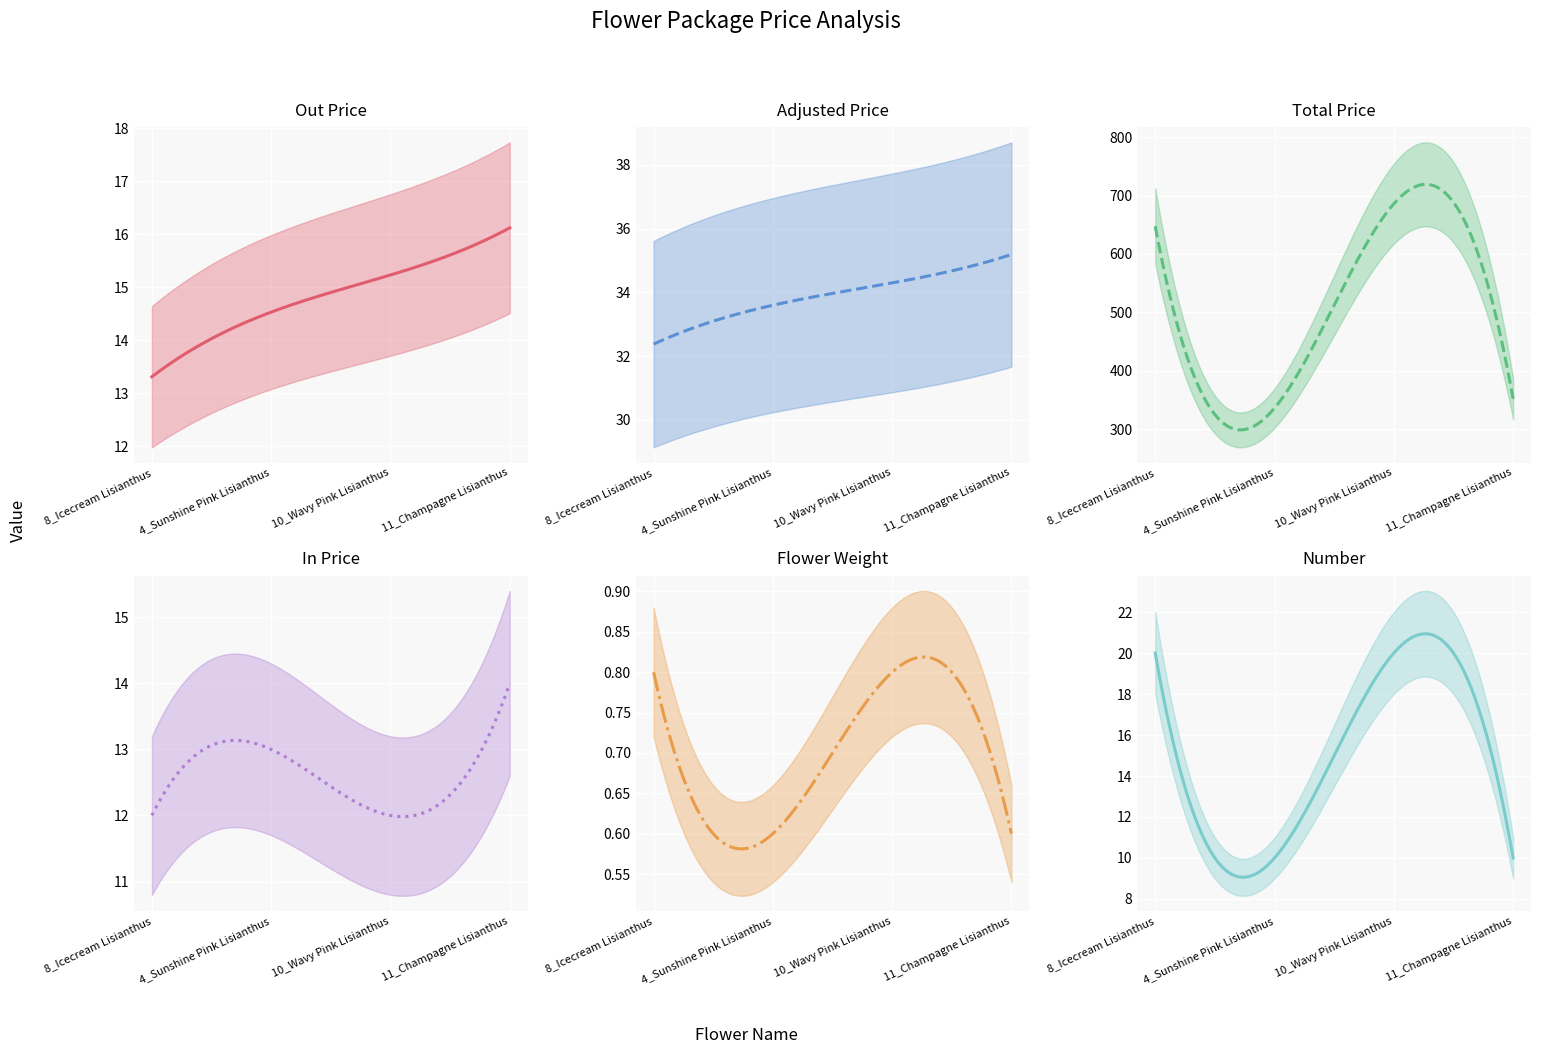

Which label corresponds to the smallest value in the chart?

4_Sunshine Pink Lisianthus